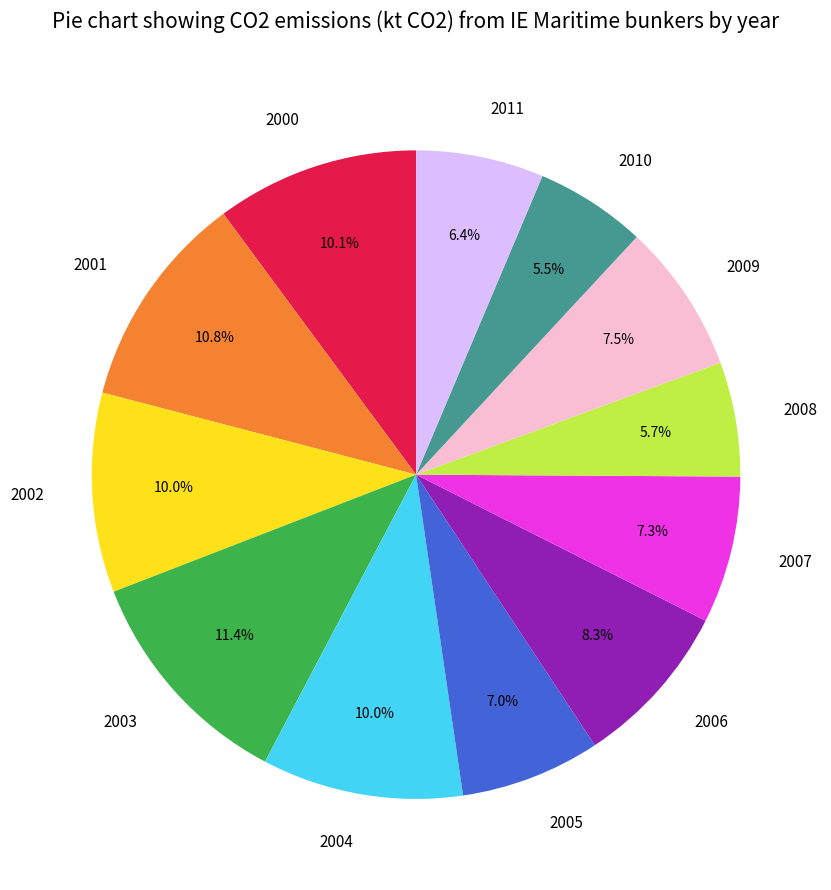

Is it true that 2010 is 1% of the pie?

False